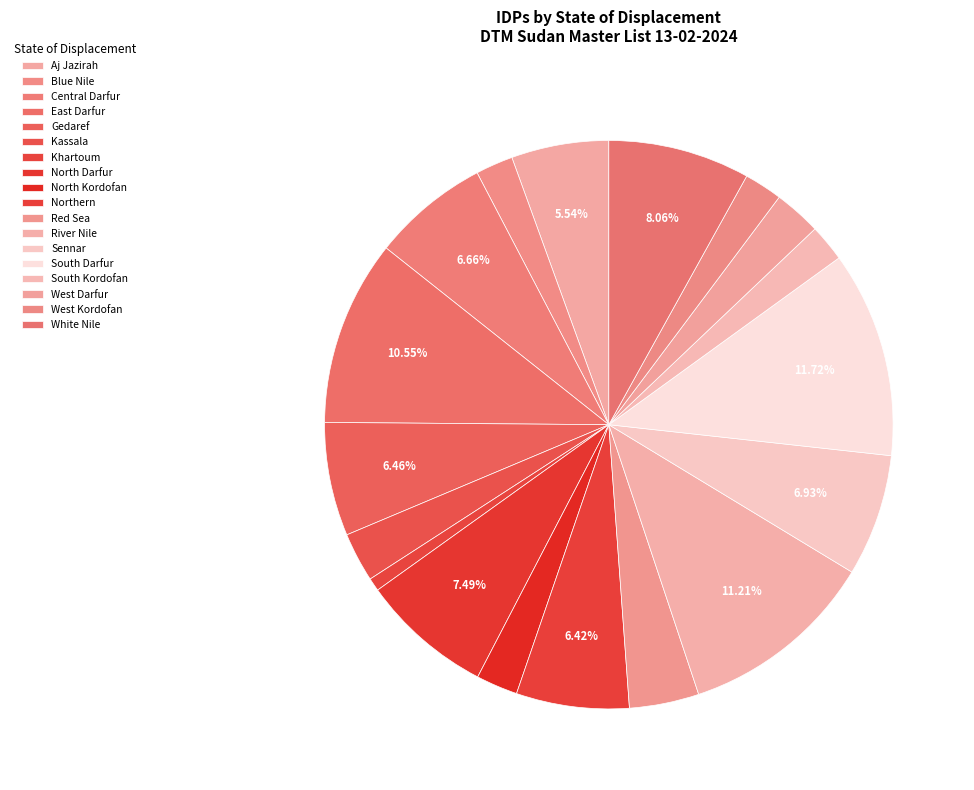

How many slices are in this pie chart?

18